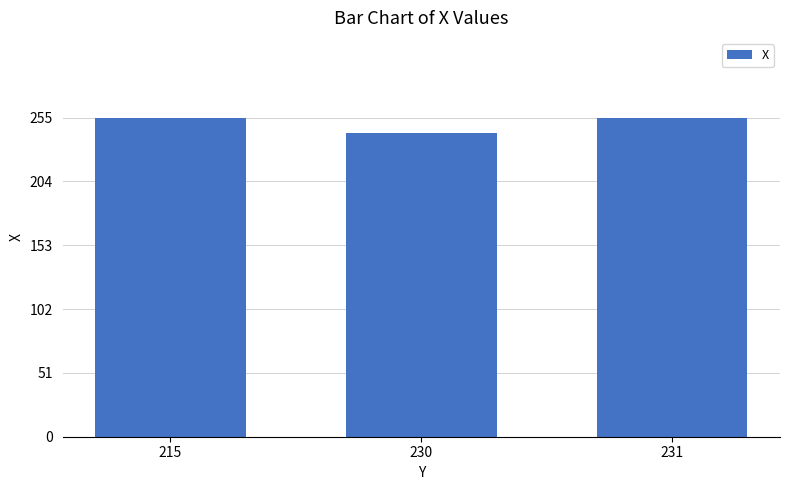

What is the change in value from 230 to 231?

+12